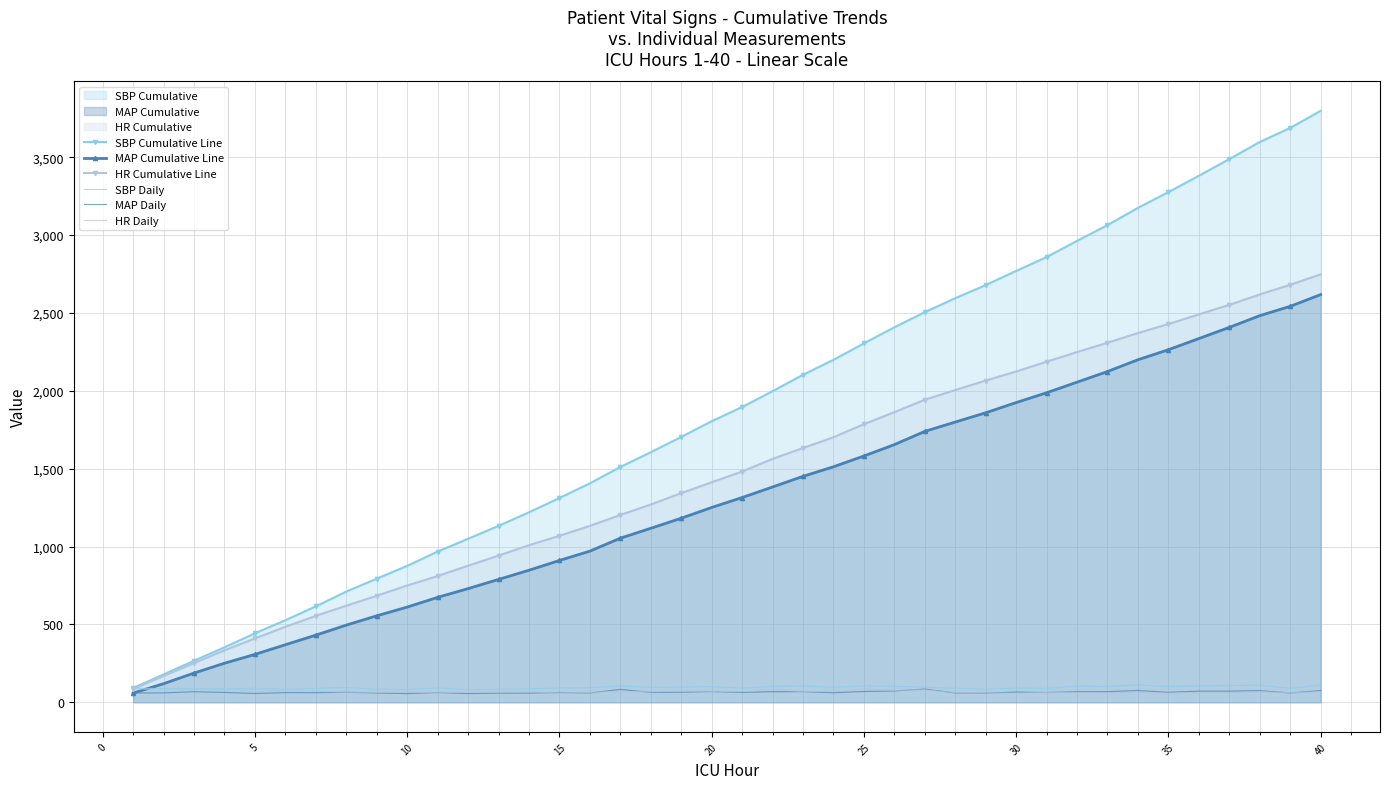

What is the greatest value displayed?

3798.0